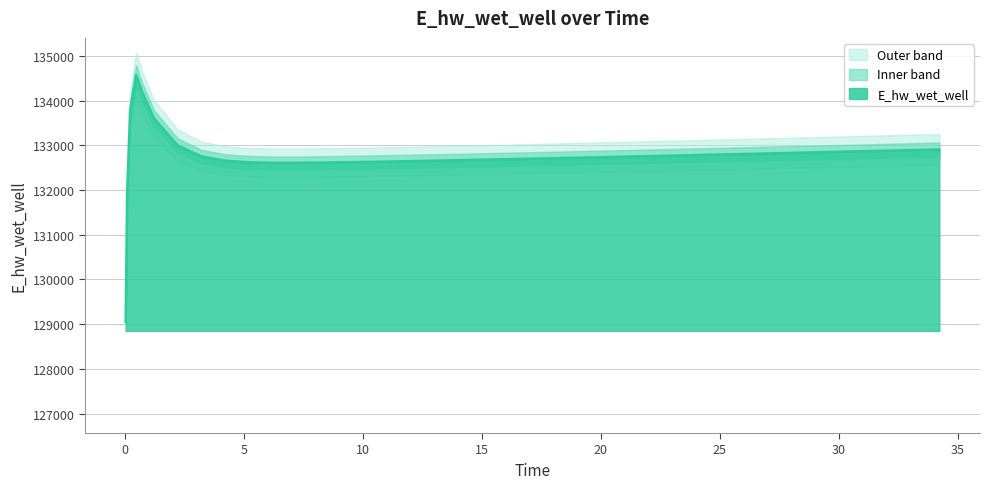

True or false: the data has more than 1 interior local peaks.

False